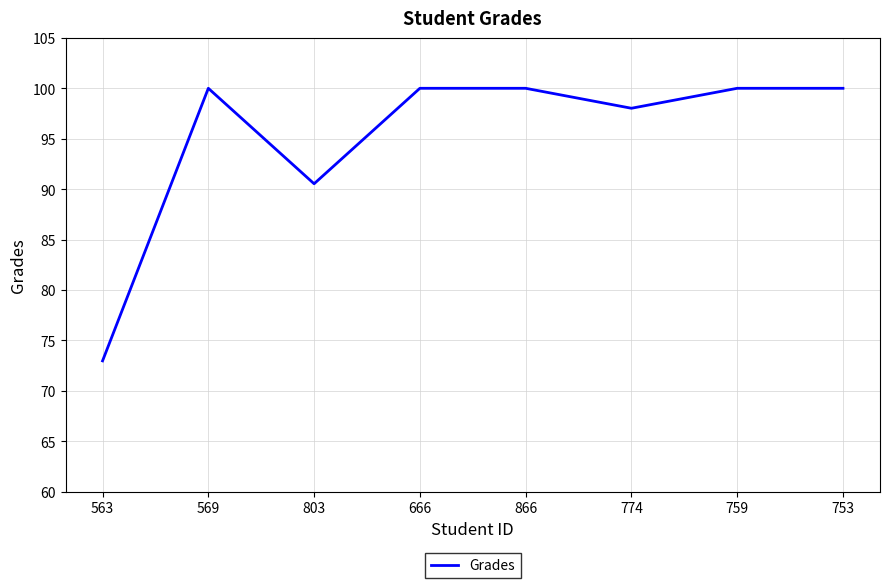

What is the smallest value displayed?

73.0